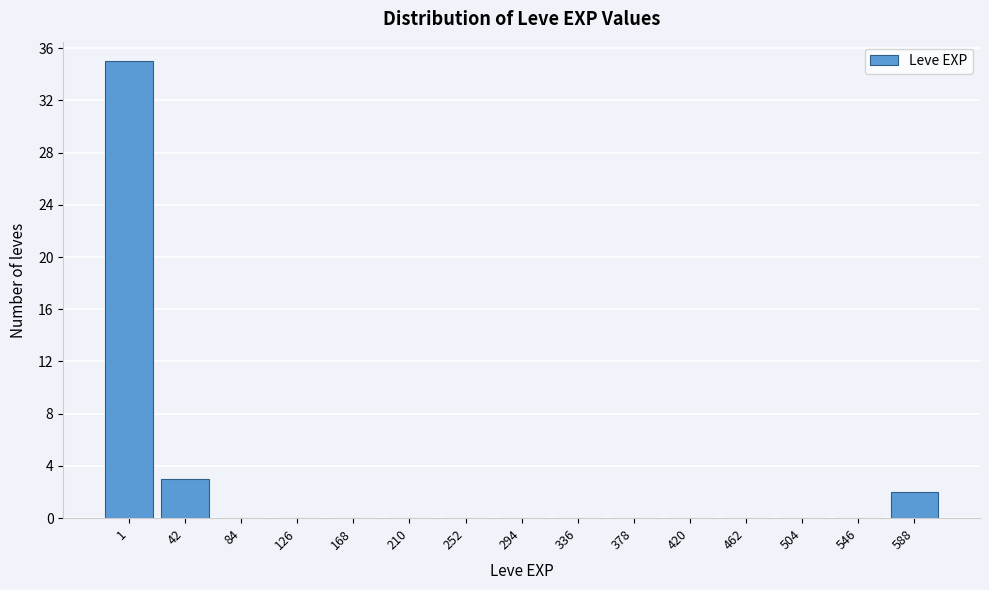

Reading left to right, transcribe all the data shown in this chart.

1=35	42=3	84=0	126=0	168=0	210=0	252=0	294=0	336=0	378=0	420=0	462=0	504=0	546=0	588=2